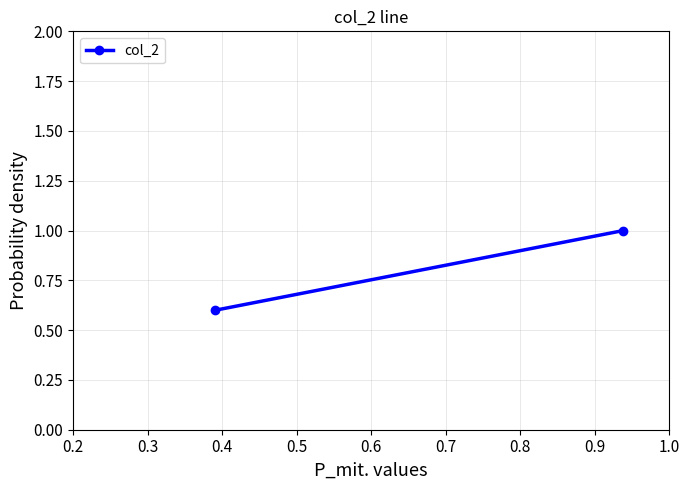

The chart shows a value of 0.2 at 0.2. True or false?

False